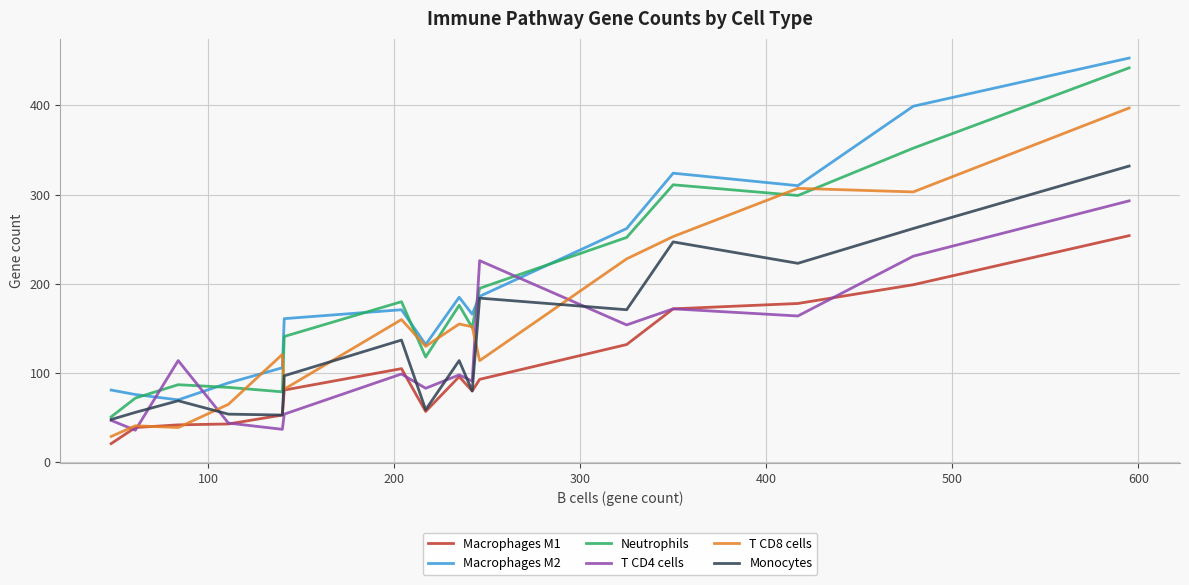

Is this an area chart (filled region under the line)?

No